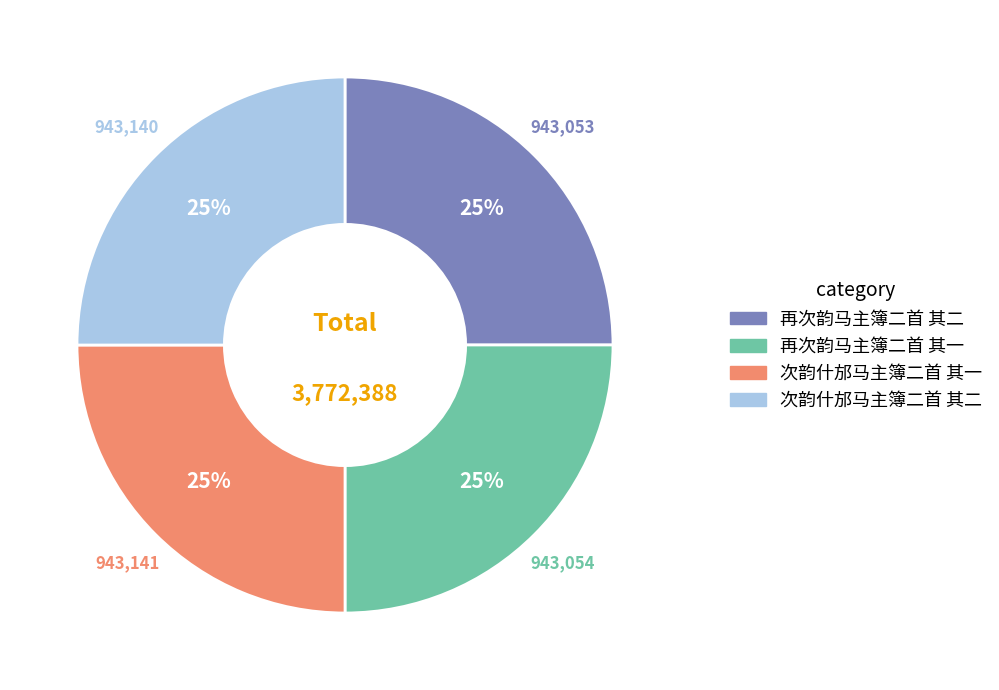

Approximately how many times larger is the value at 次韵什邡马主簿二首 其一 compared to 再次韵马主簿二首 其一?

1.0